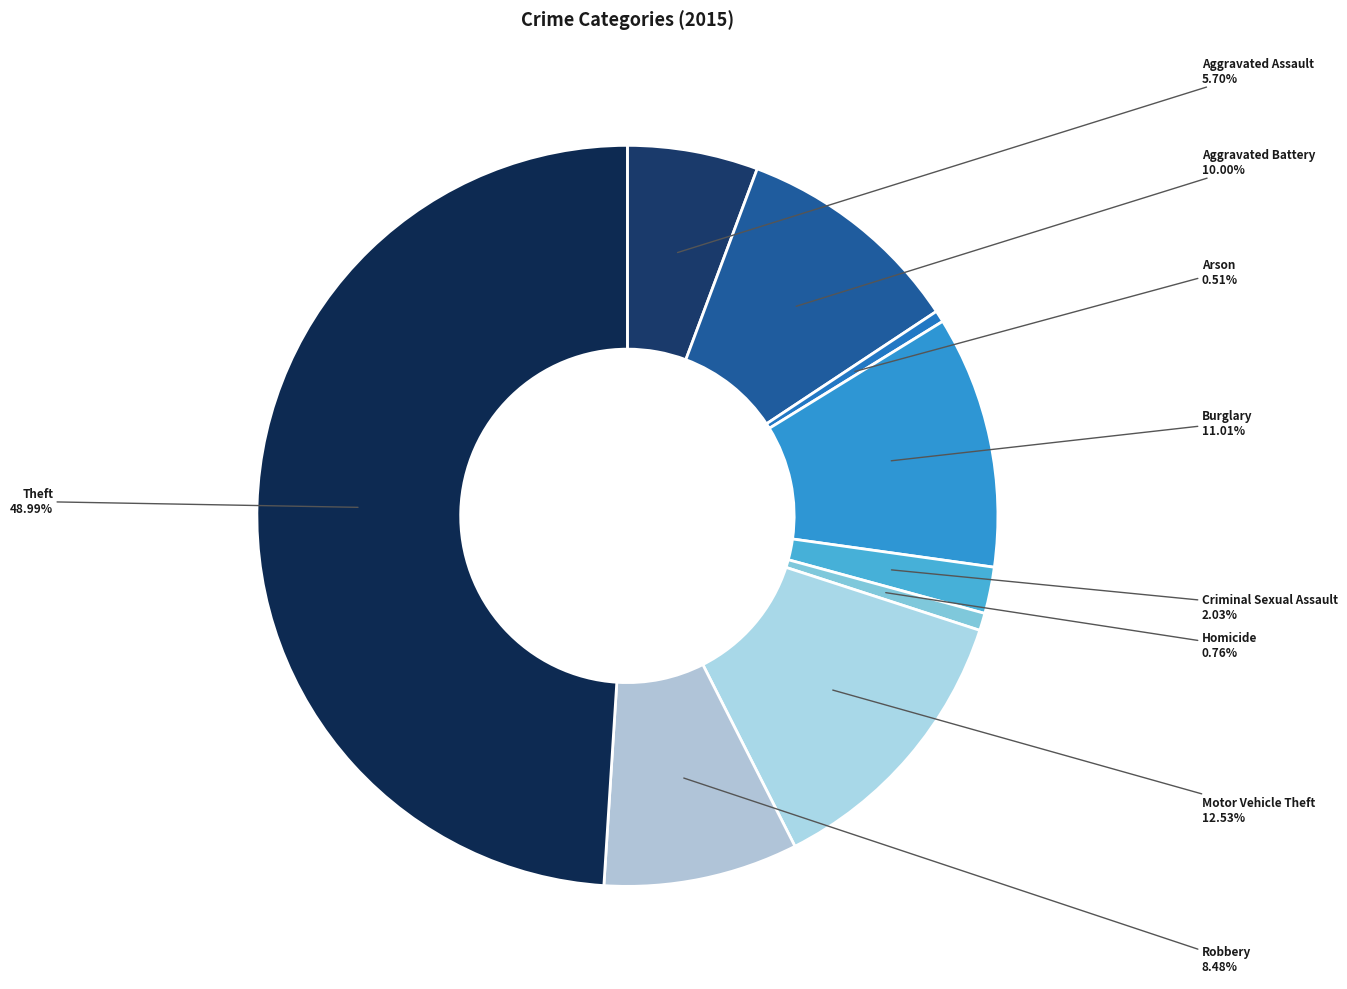

How many segments does this pie chart have?

9